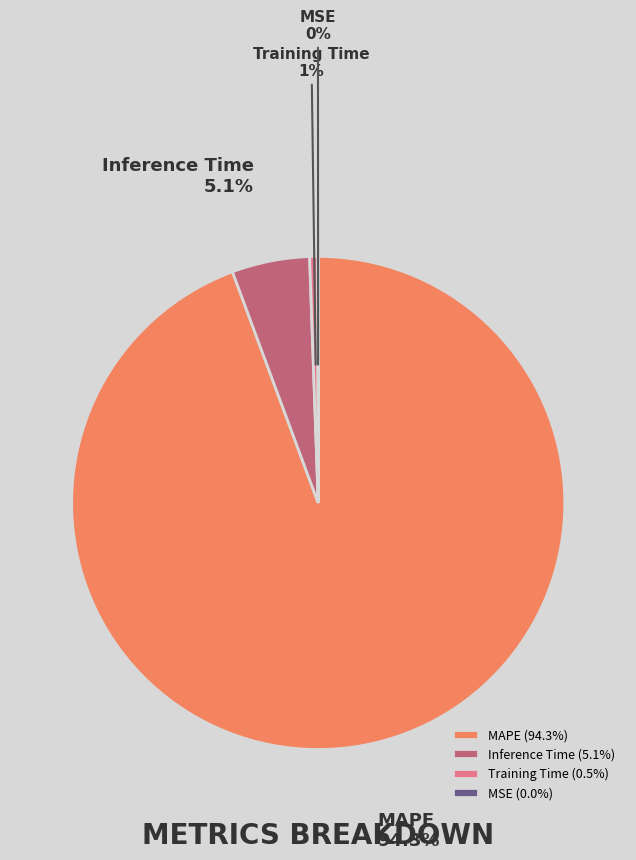

What percentage is the MAPE slice, to the nearest percent?

94%